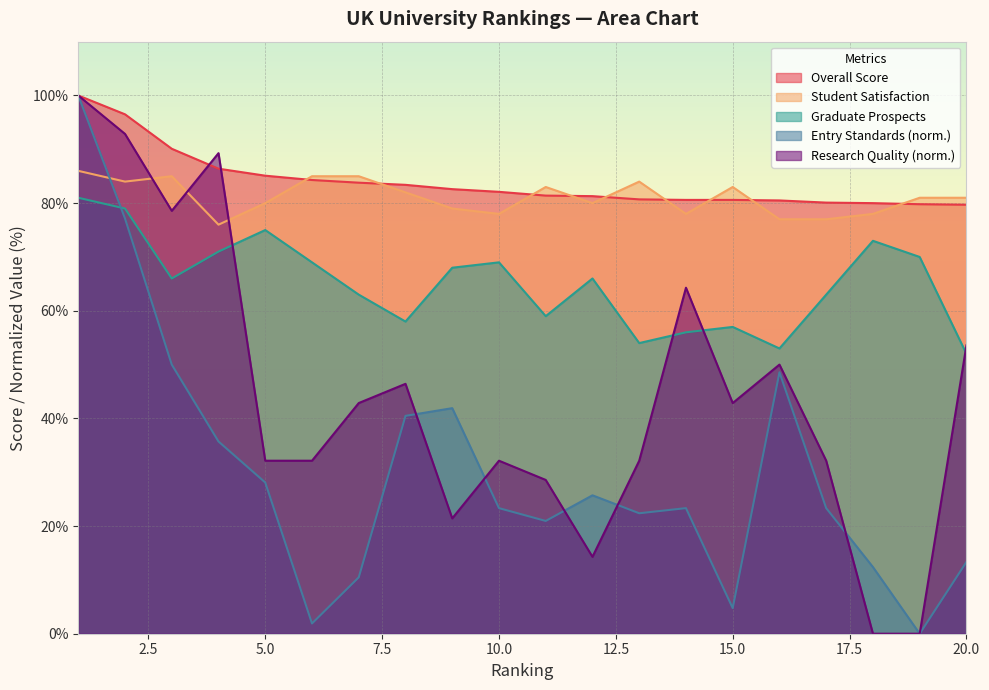

What is the sum of the Research Quality values at 8 and 7?

89.3